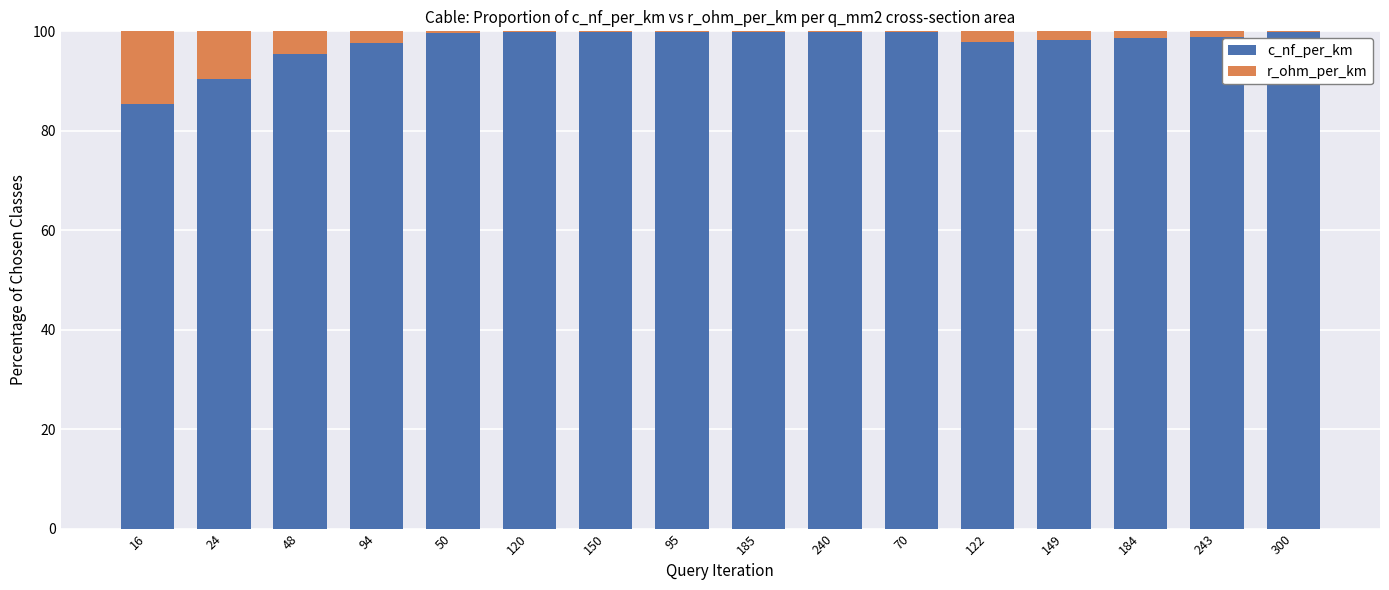

The value of c_nf_per_km at 300 is 40.5. True or false?

False